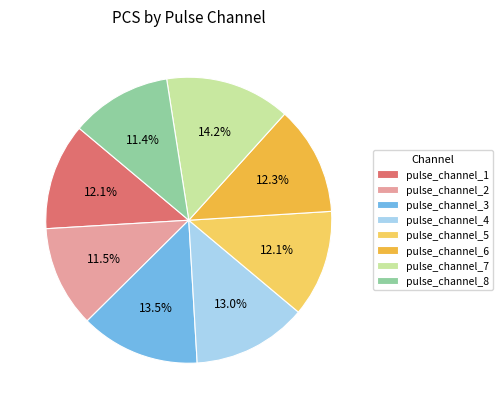

What is the total percentage of pulse_channel_3 and pulse_channel_8?

24.9%